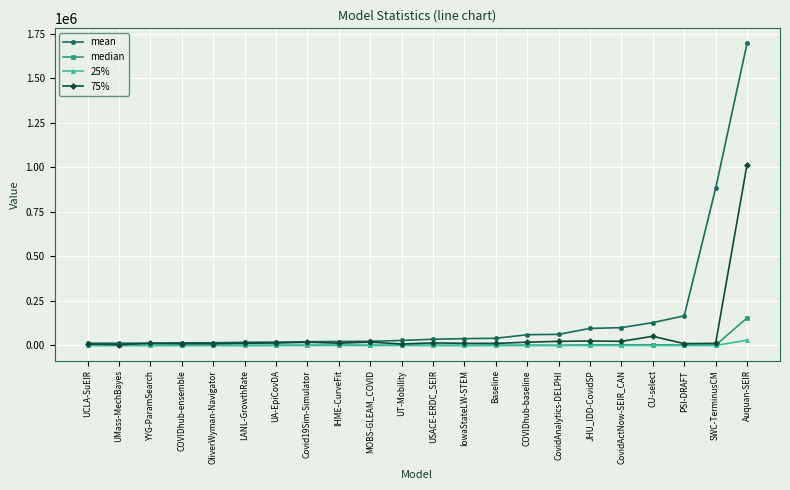

What is the lowest value of the 25% series?

20.3